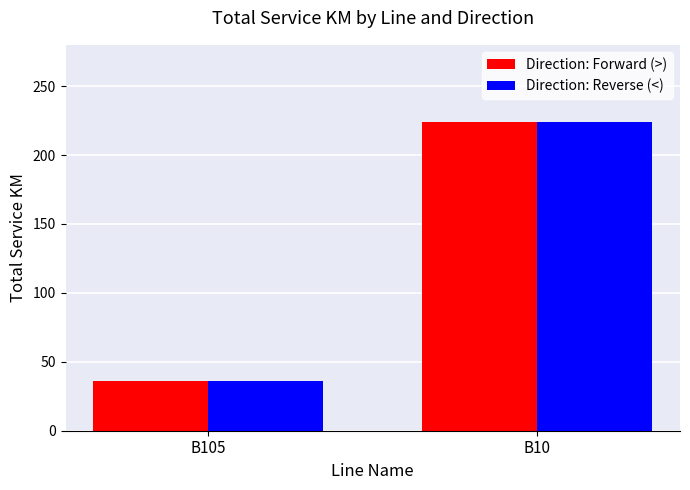

What is the average value of the Direction: Reverse (<) series?

130